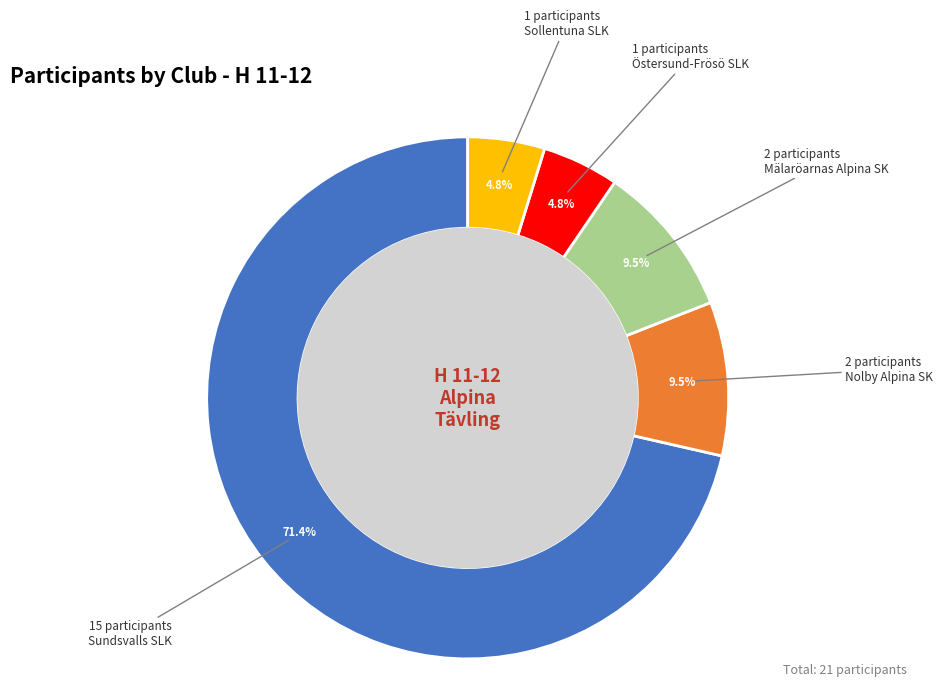

Is there any slice that represents more than half of the pie?

Yes